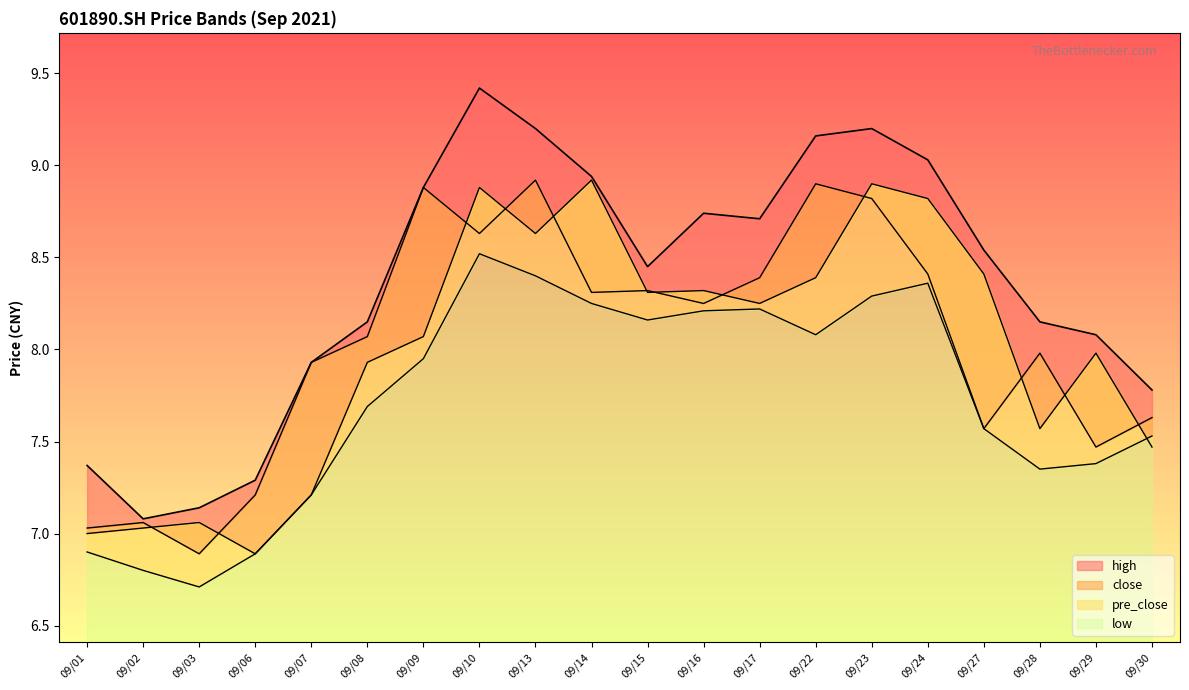

The value of high at 09/24 is 9.0. True or false?

True